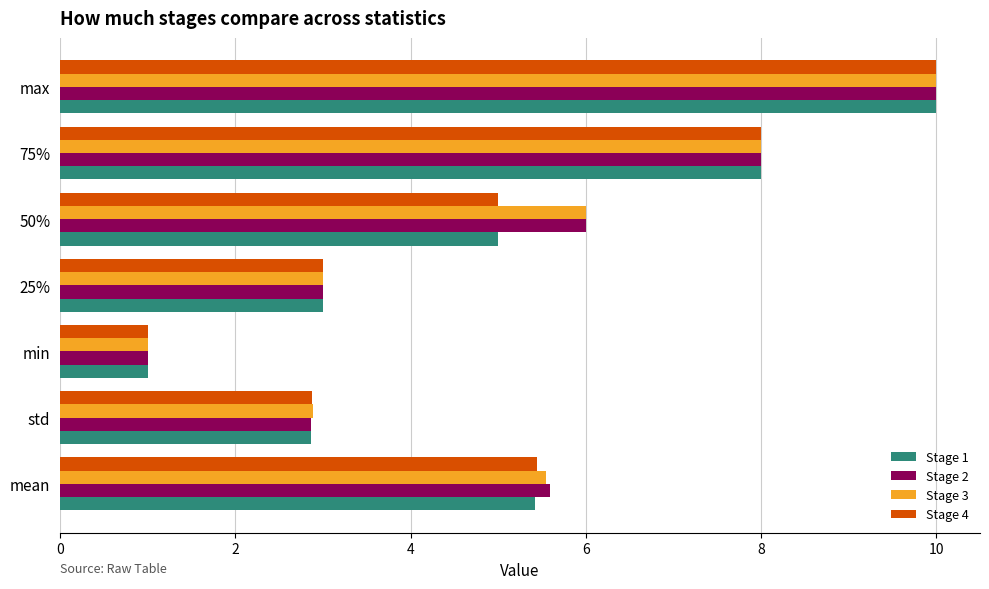

At how many categories does at least one series exceed 9?

1